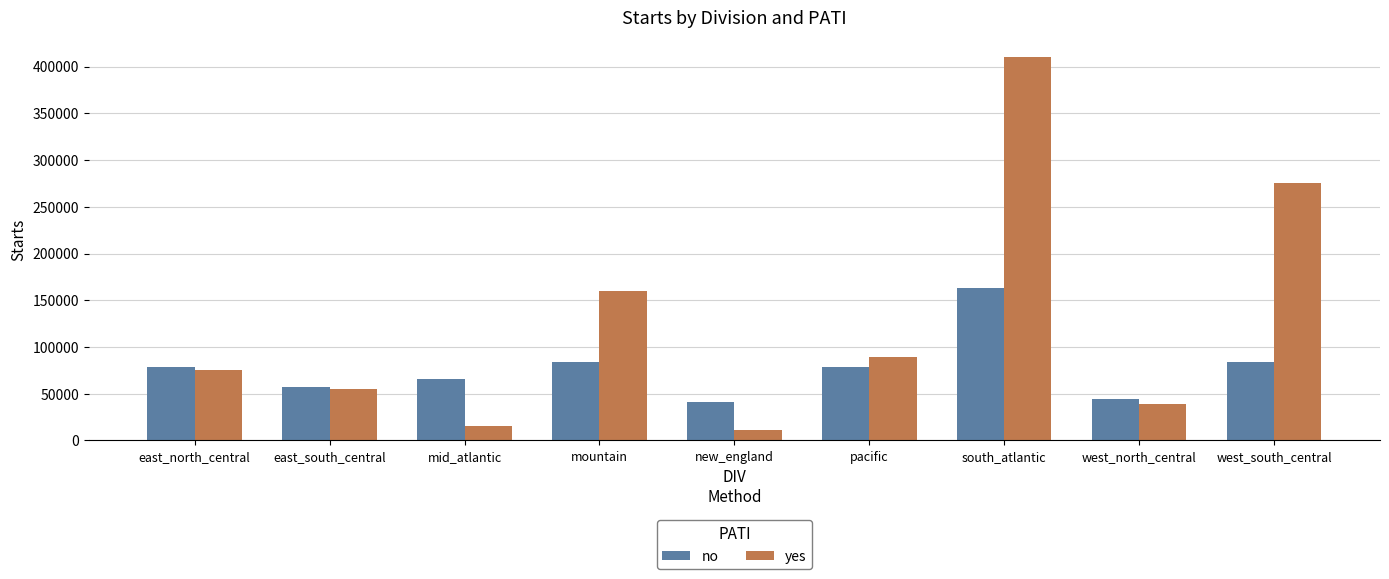

What is the total value across all series at pacific?

168141